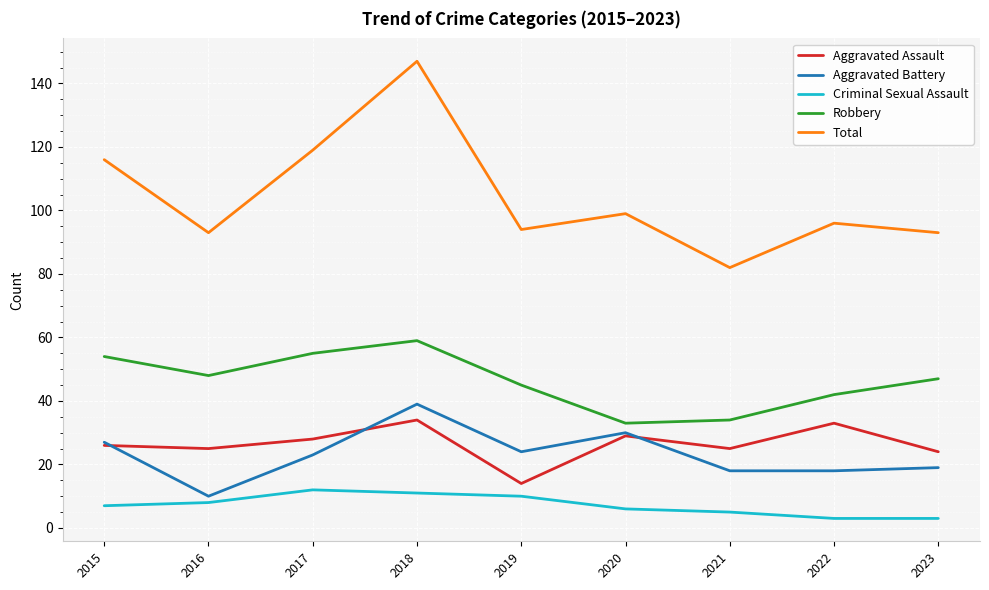

What is the average value of the Total series?

104